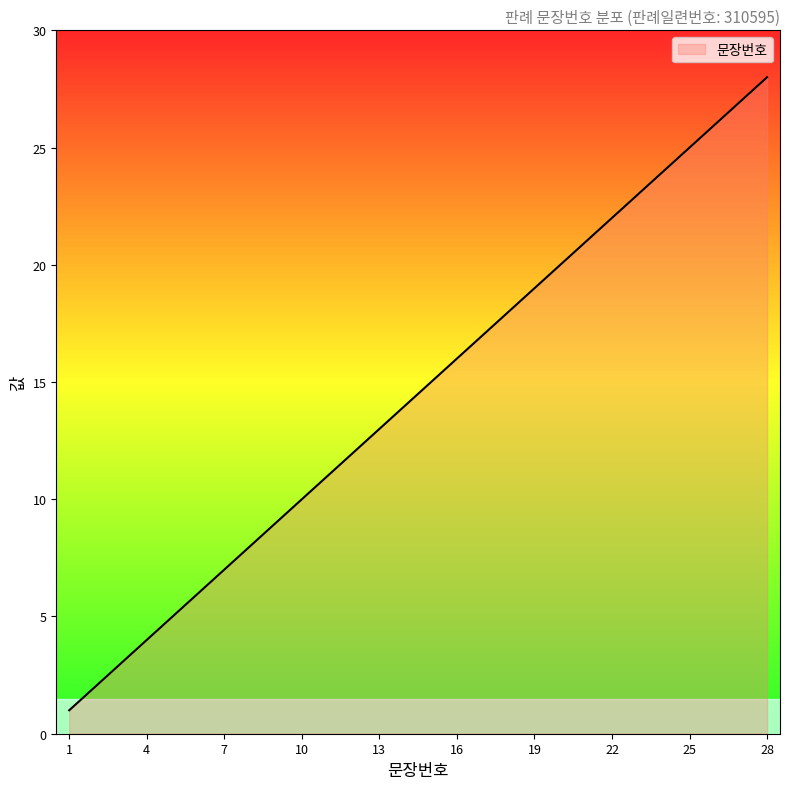

What is the greatest value displayed?

28